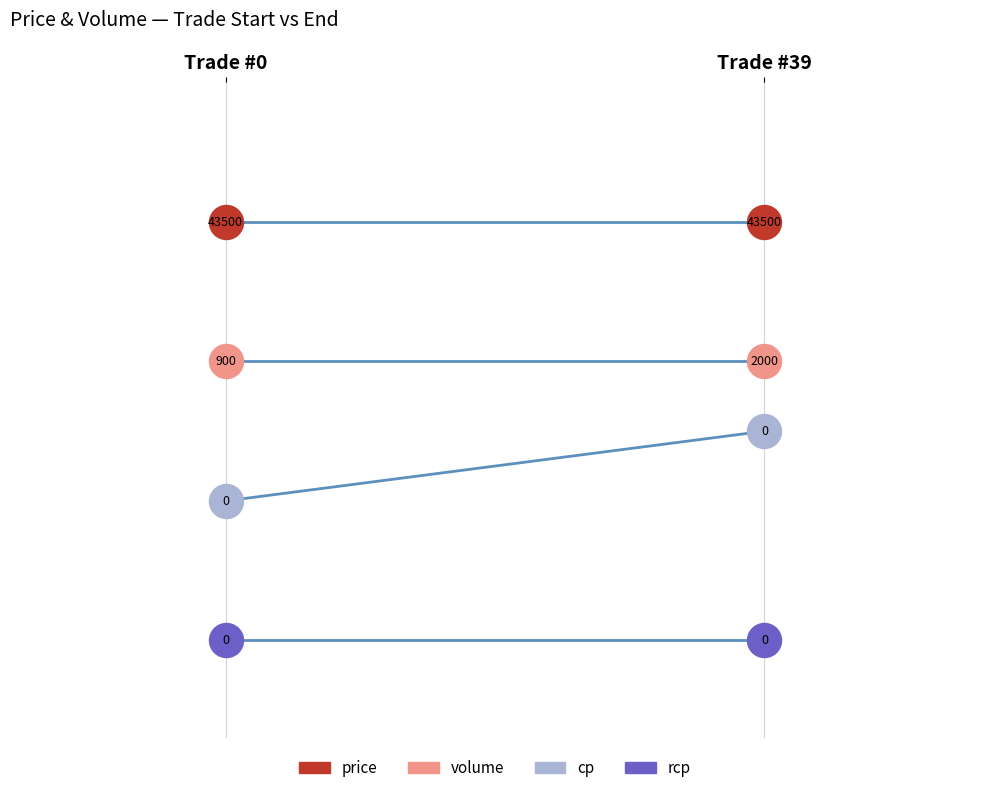

At which category is the sum across all series the highest?

Trade #39